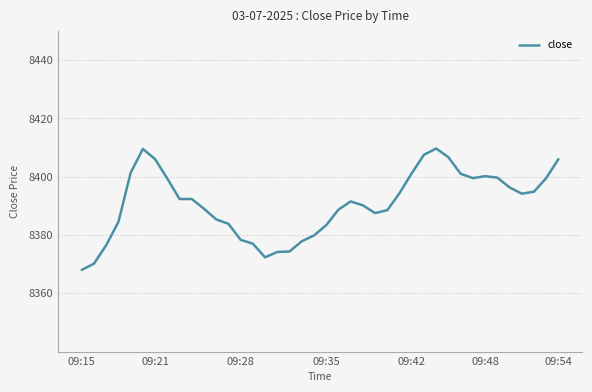

What is the difference between the maximum and minimum values?

41.7